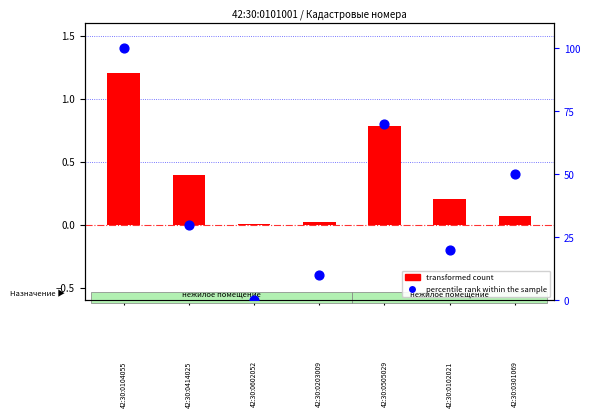

Which series has the largest total across all categories?

percentile rank within the sample